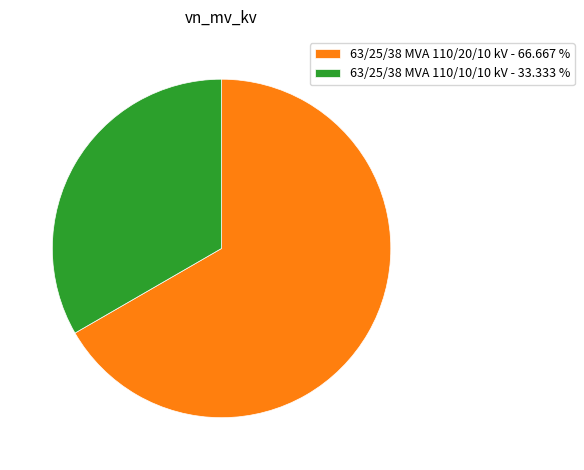

What is the ratio of the value at 63/25/38 MVA 110/20/10 kV - 66.667 % to the value at 63/25/38 MVA 110/10/10 kV - 33.333 %?

2.0